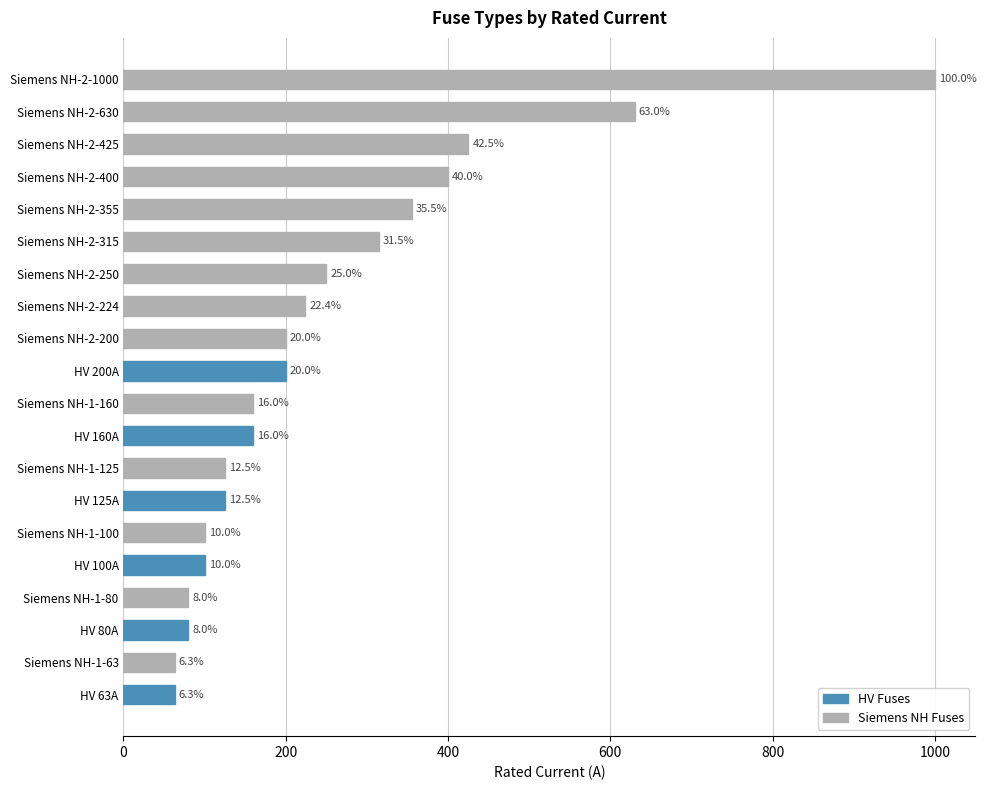

How many bars are there in total?

20